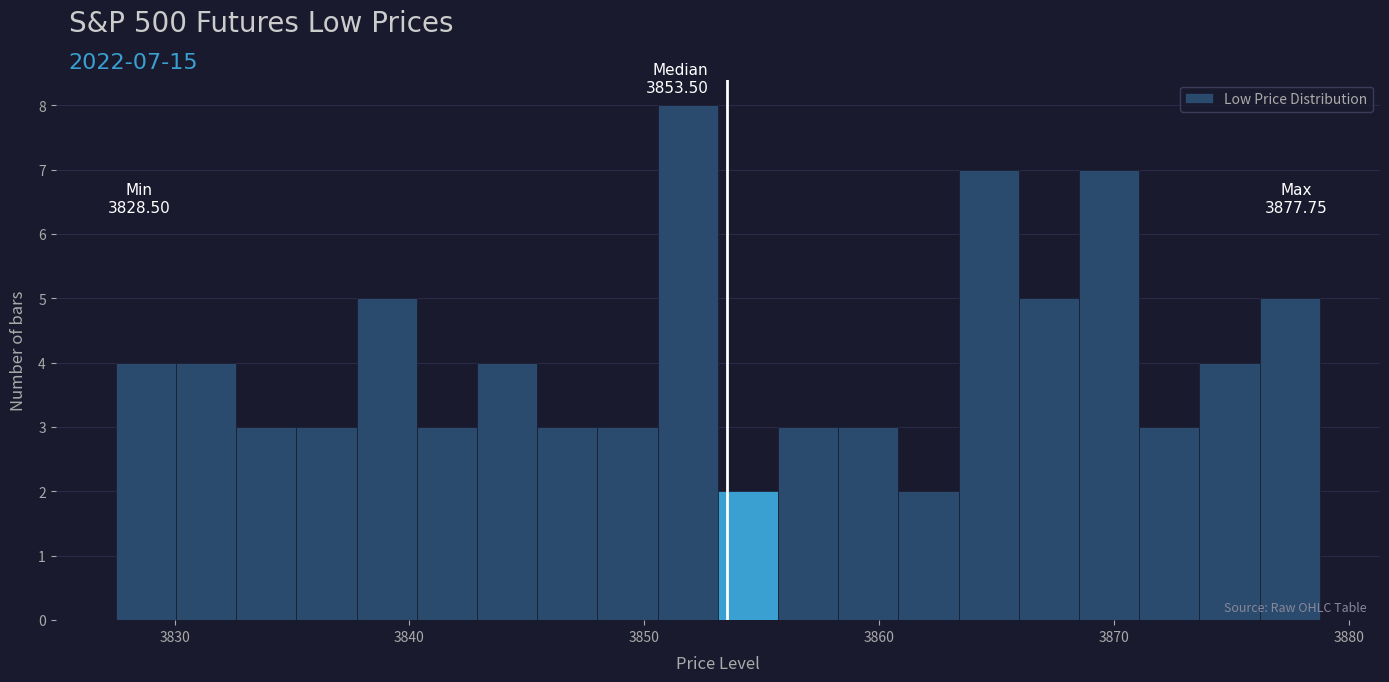

Around what value on the x-axis is the tallest bar? Give the approximate position of its centre, as read against the axis.

3852